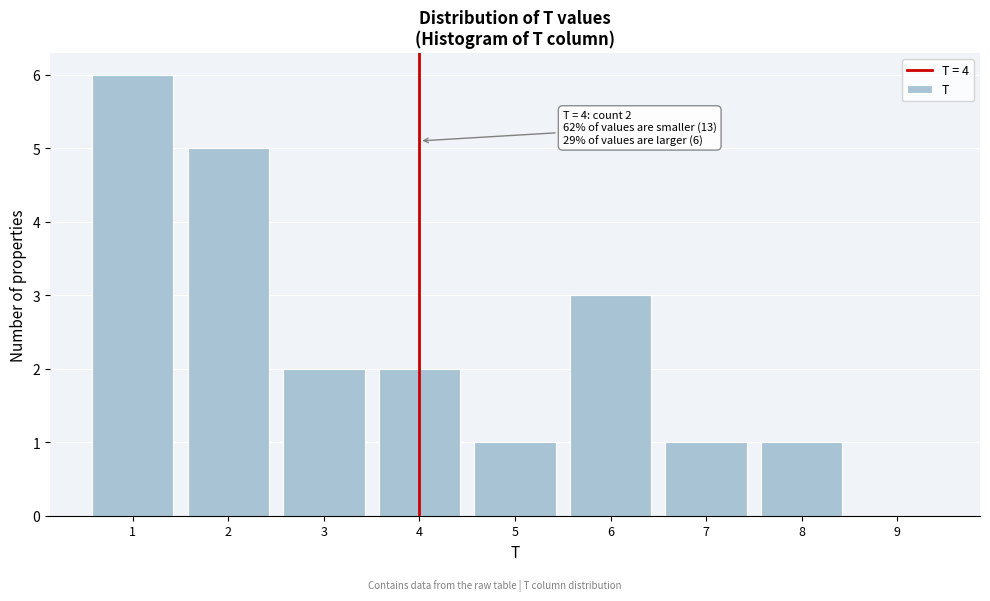

Which range on the x-axis has the tallest bar?

0.5 to 1.5